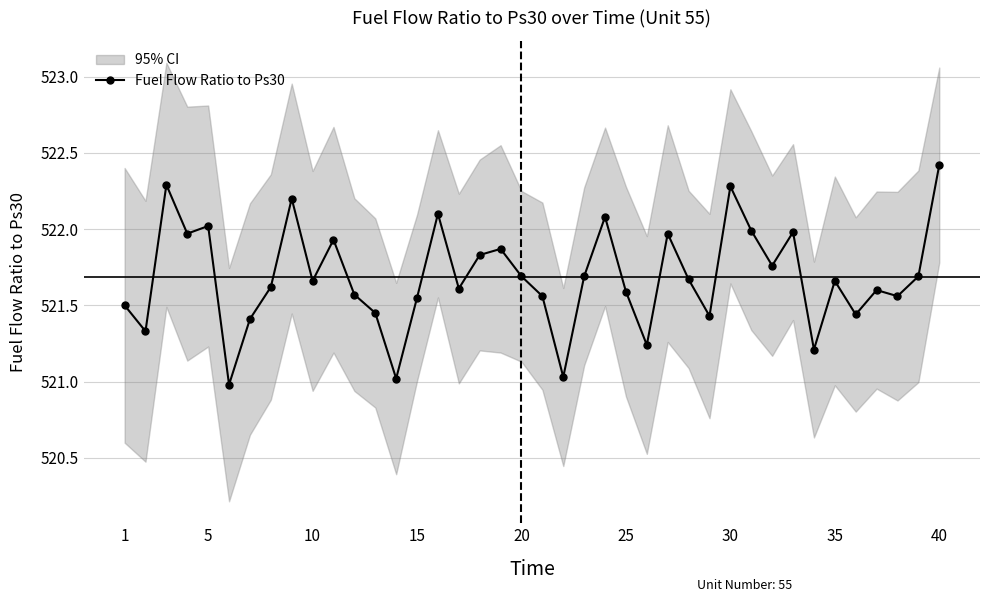

Does the chart have visible grid lines?

Yes